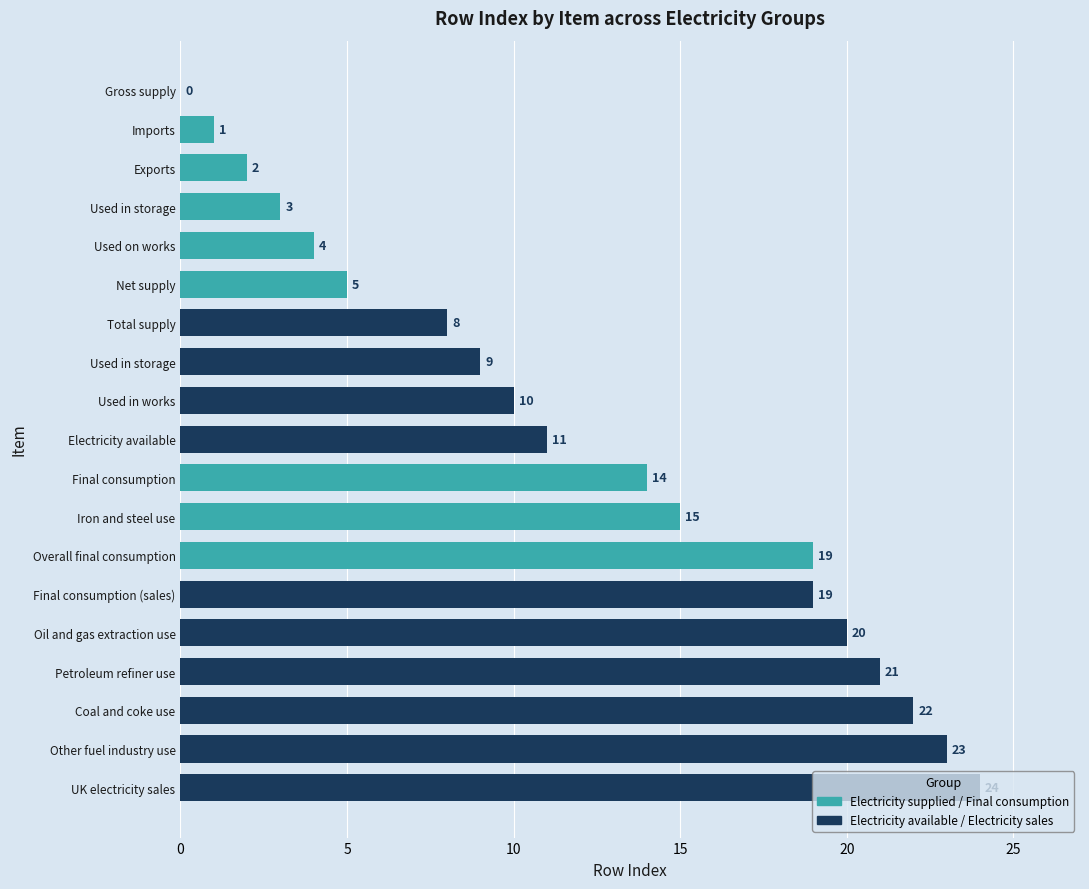

The value at Used in works is 10. True or false?

True